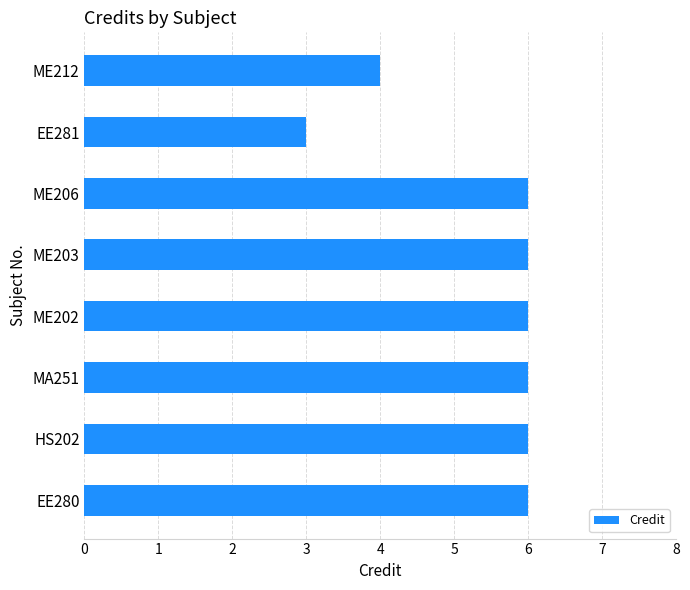

Which label corresponds to the smallest value in the chart?

EE281